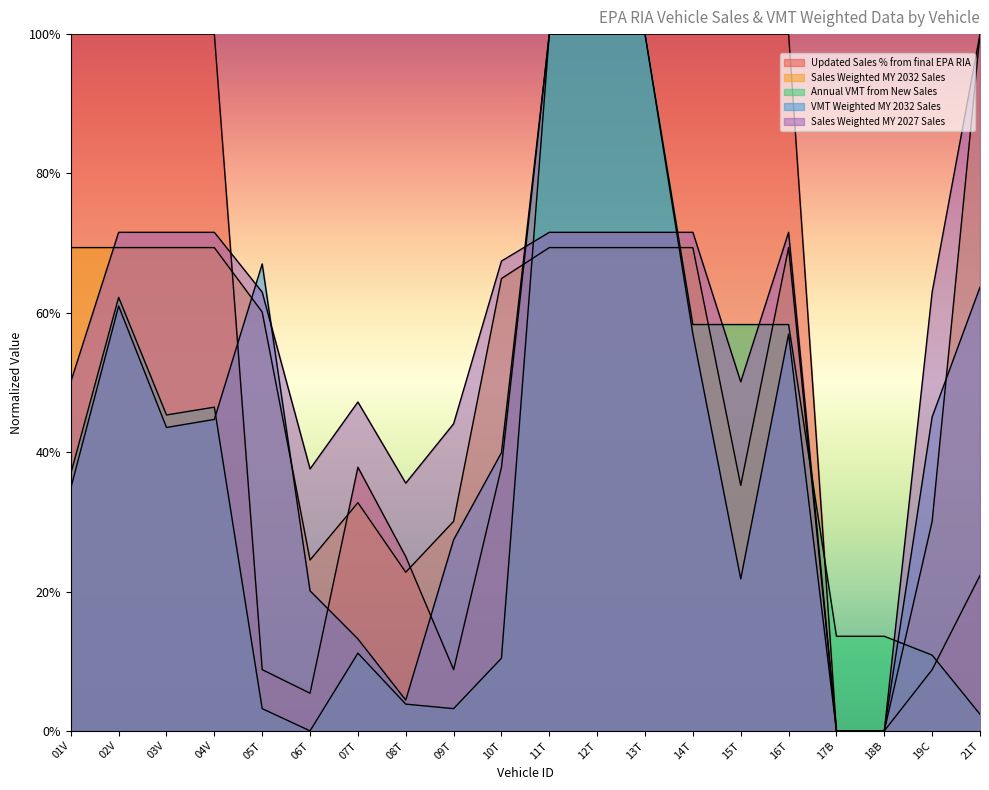

Which category has the highest value across all series?

01V